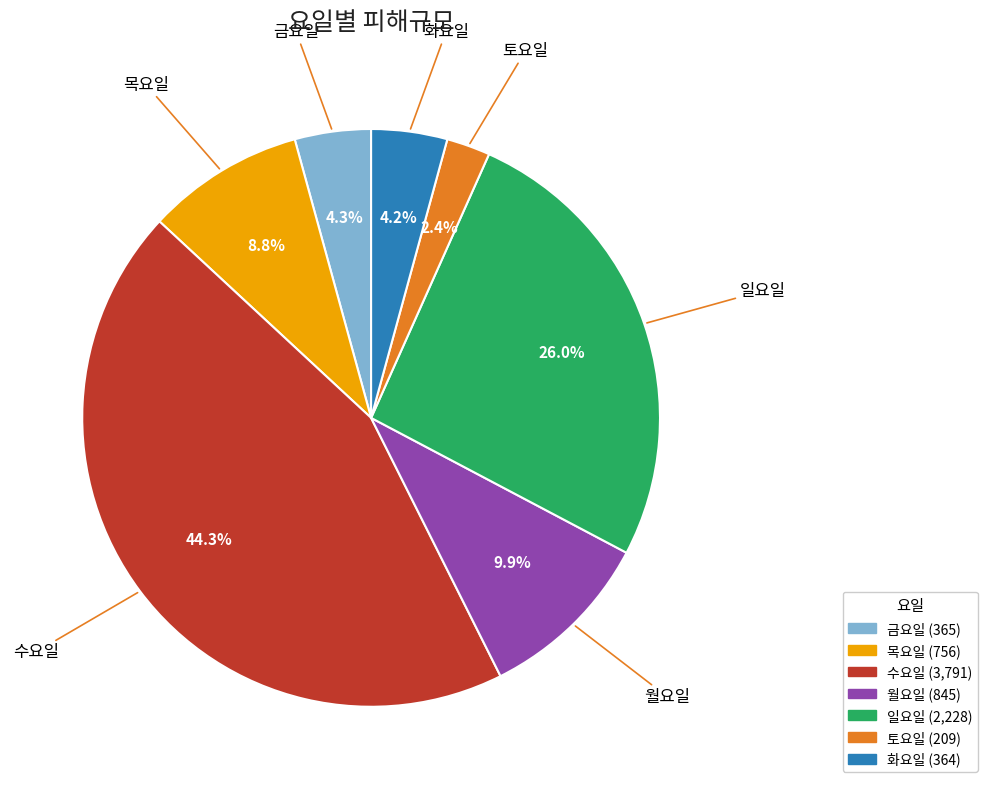

To the nearest percent, what is the combined percentage of 목요일 and 화요일?

13%